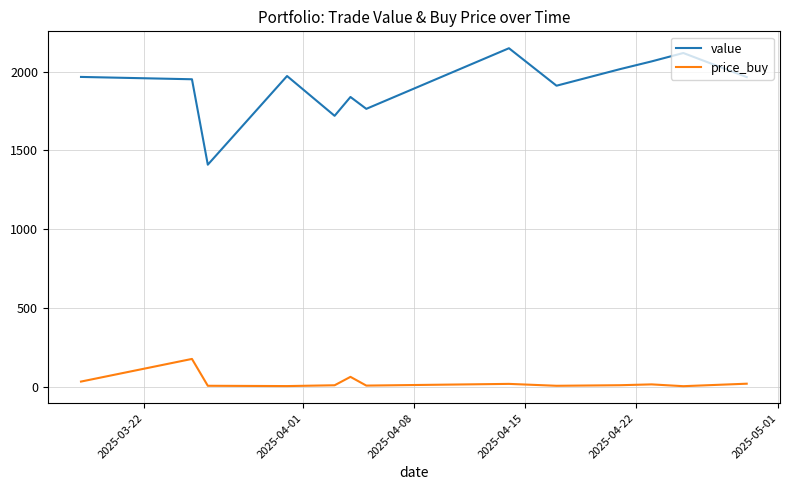

Which series has the largest total across all categories?

value